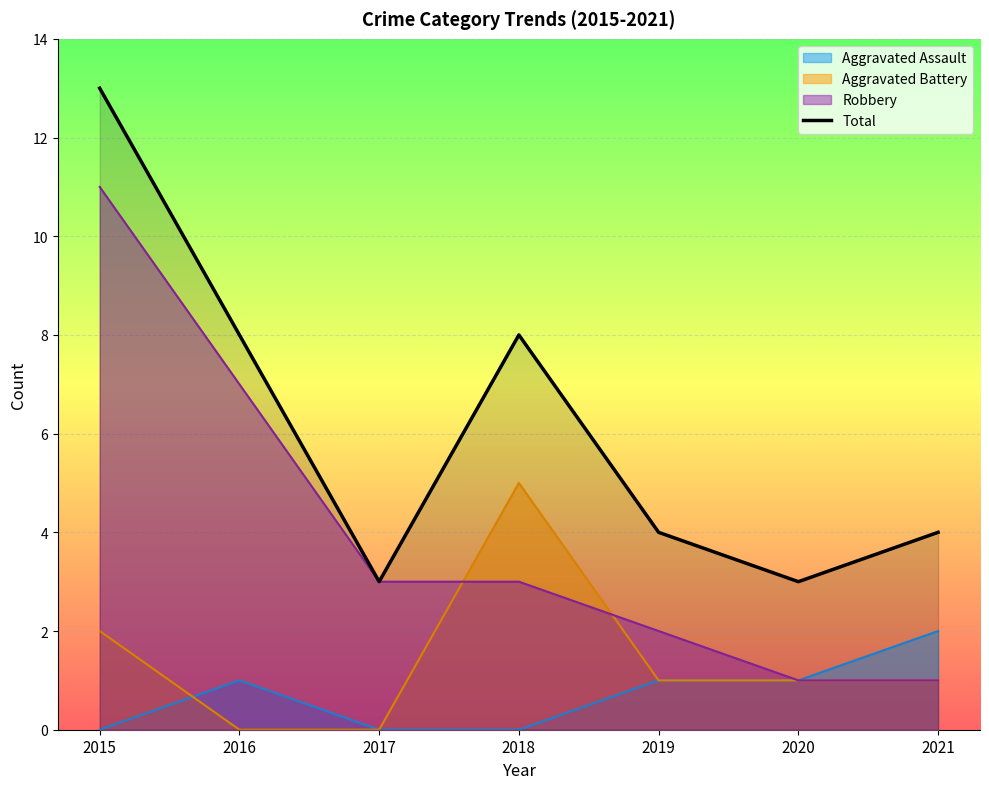

Reading left to right, extract all data points from this chart.

13	8	3	8	4	3	4